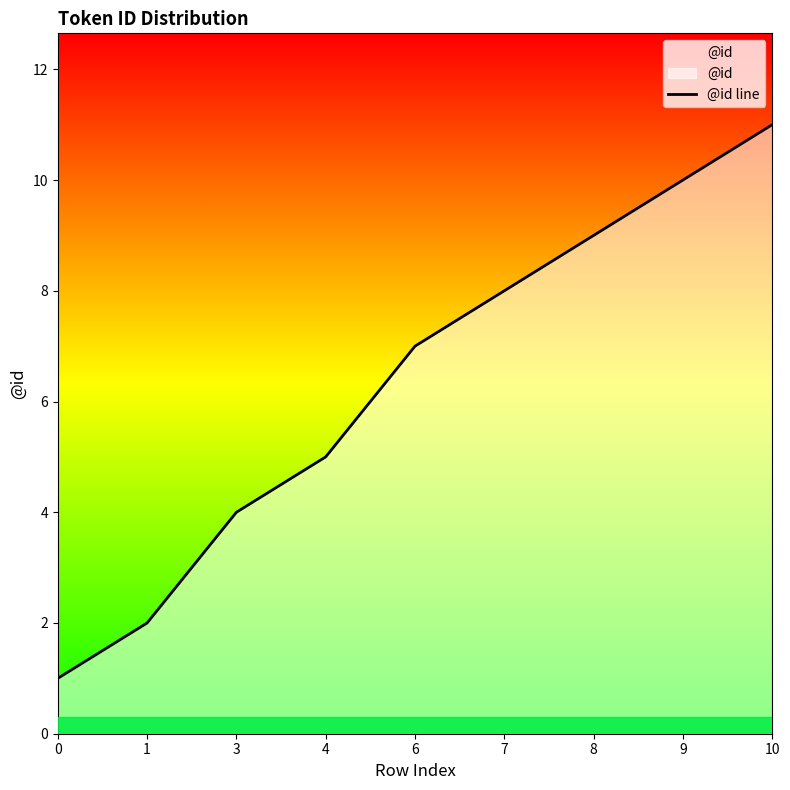

What is the approximate value at 7, to the nearest 10?

10